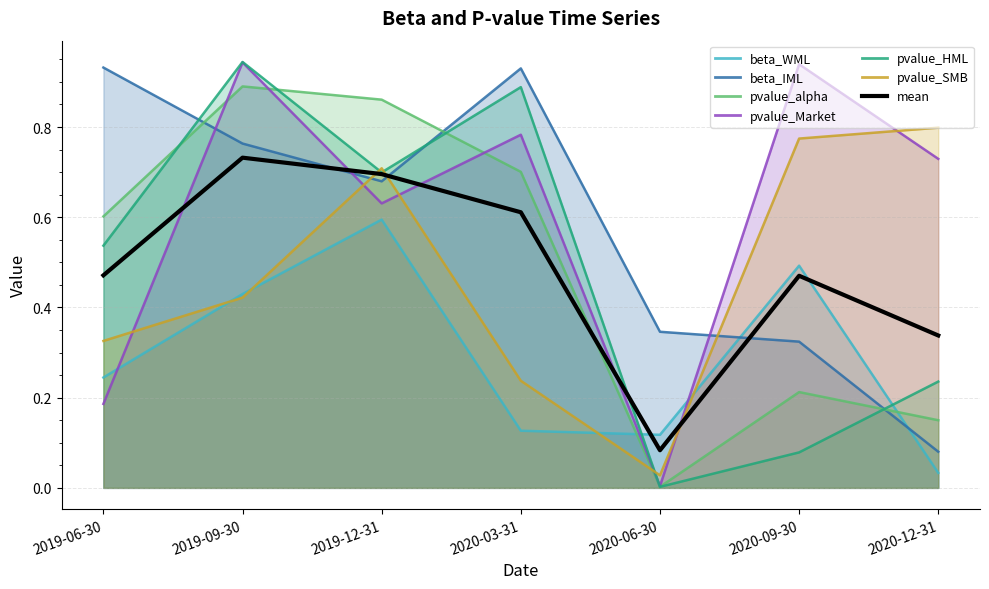

The chart shows a value of 0.7 at 2019-09-30. True or false?

True